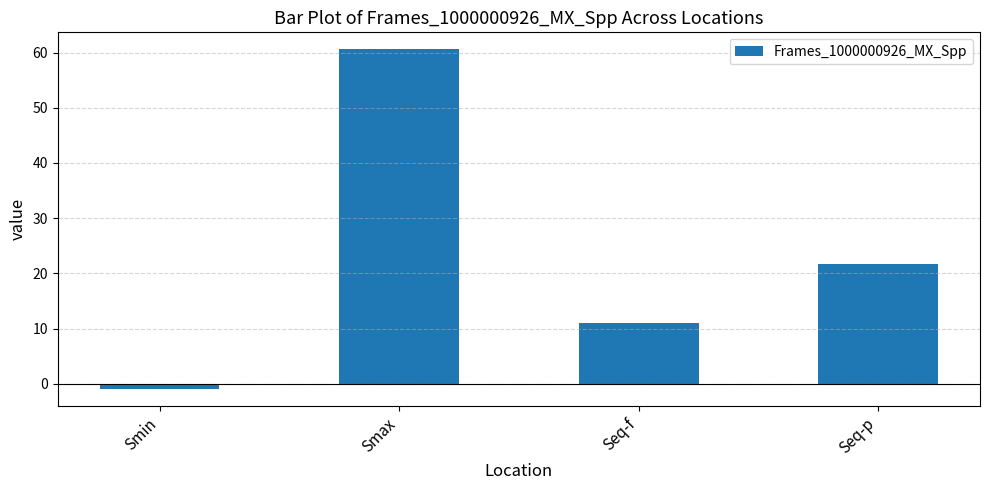

What position from the right is Smax?

3